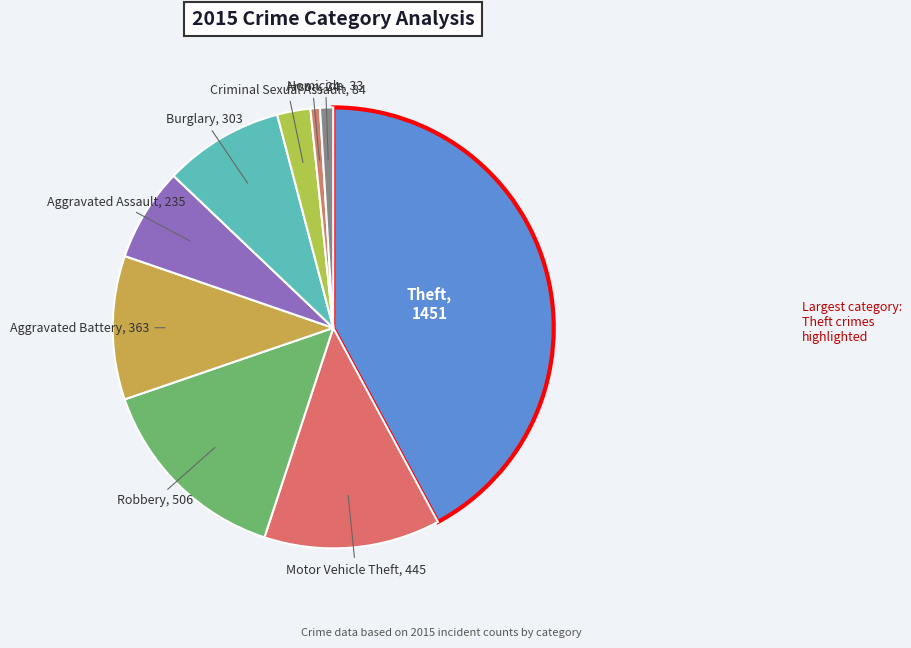

Rank the categories by value from lowest to highest.

Arson, Homicide, Criminal Sexual Assault, Aggravated Assault, Burglary, Aggravated Battery, Motor Vehicle Theft, Robbery, Theft